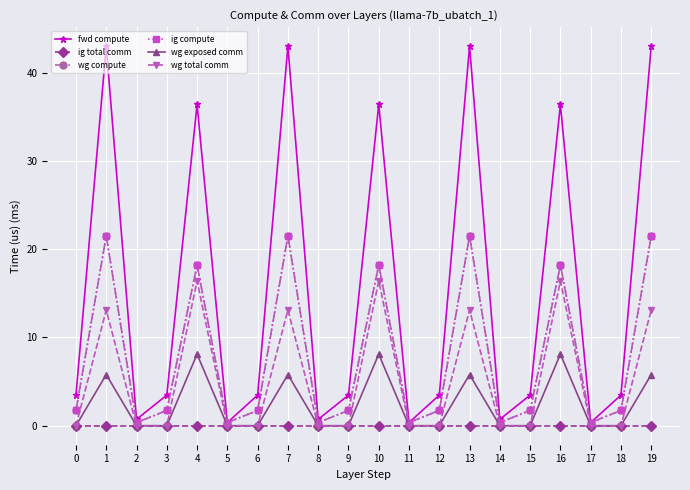

Is this an area chart (filled region under the line)?

No